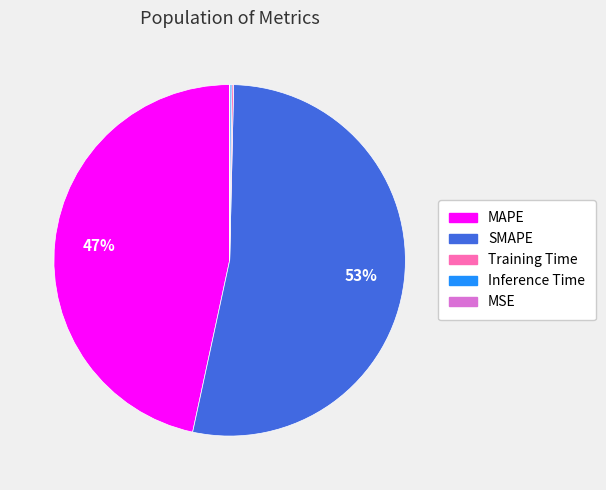

True or false: SMAPE accounts for 53% of the total.

True